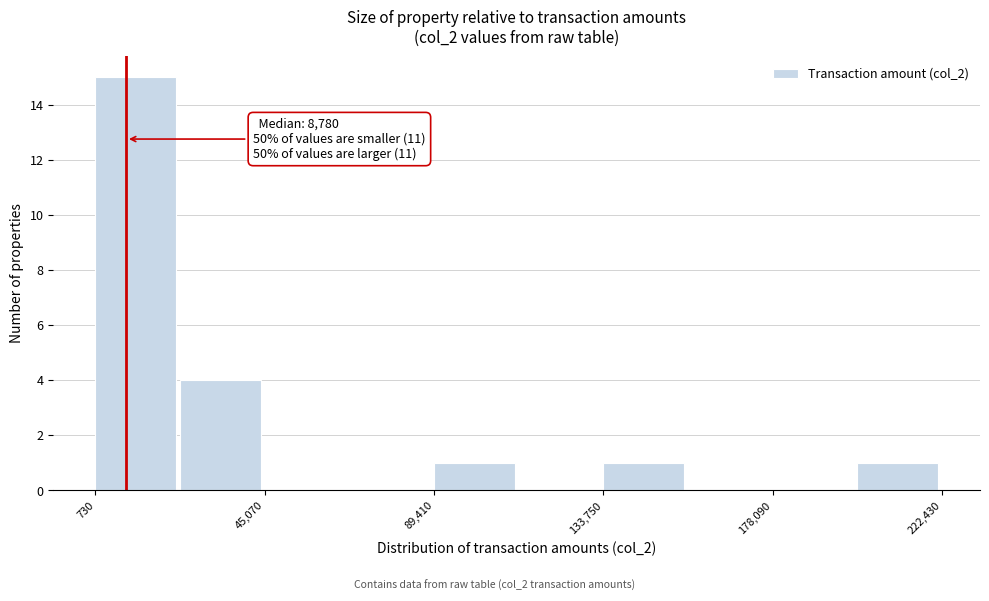

Over which range of the x-axis is the bar tallest?

0 to 25000